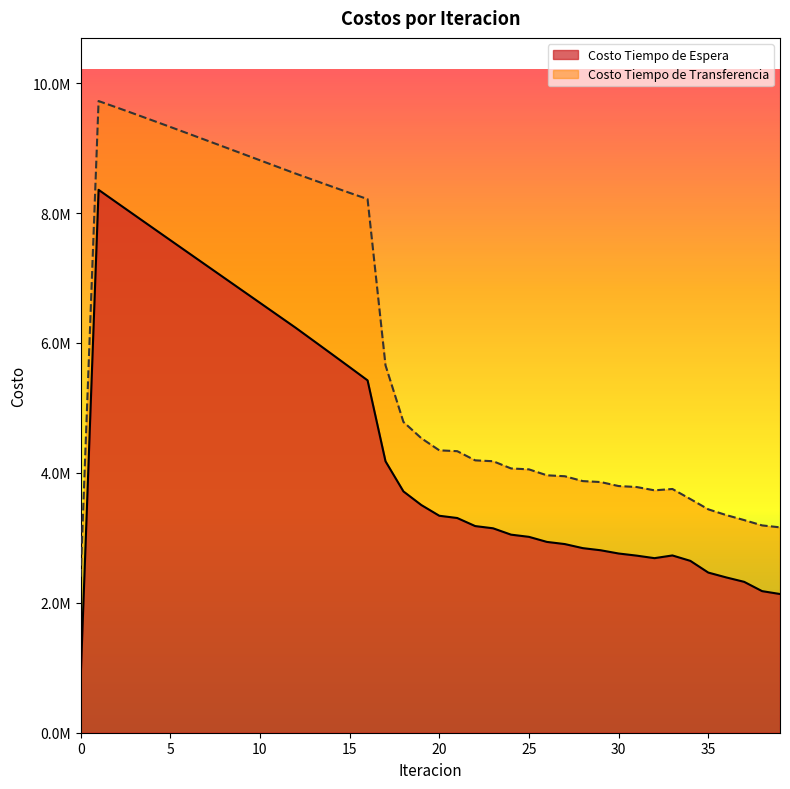

What is the value of the Costo Tiempo de Espera point at the 34th from the left?

2729148.3